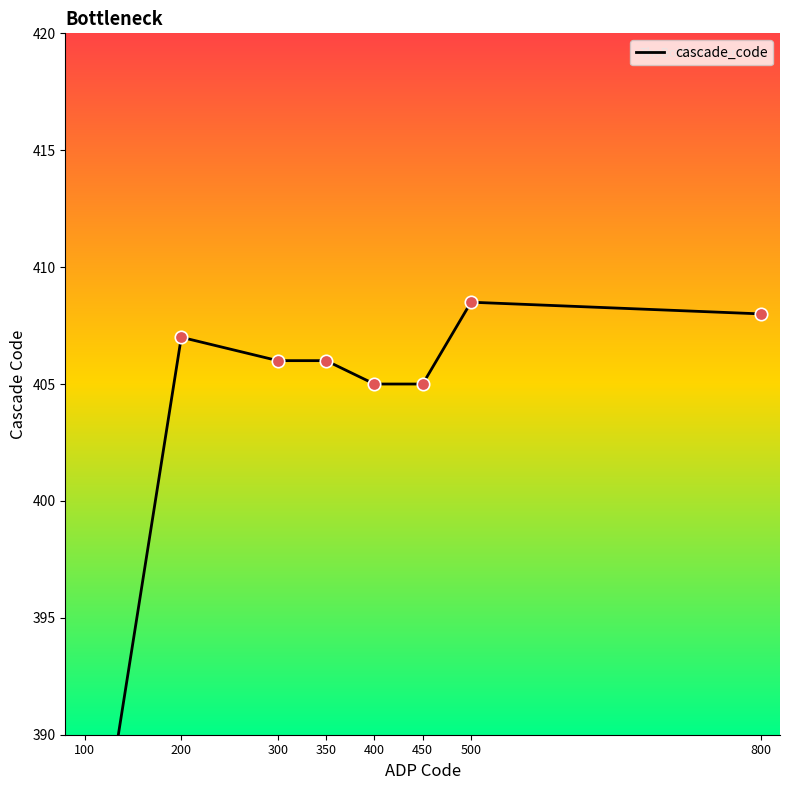

What is the change in value from 100 to 800?

+27.1